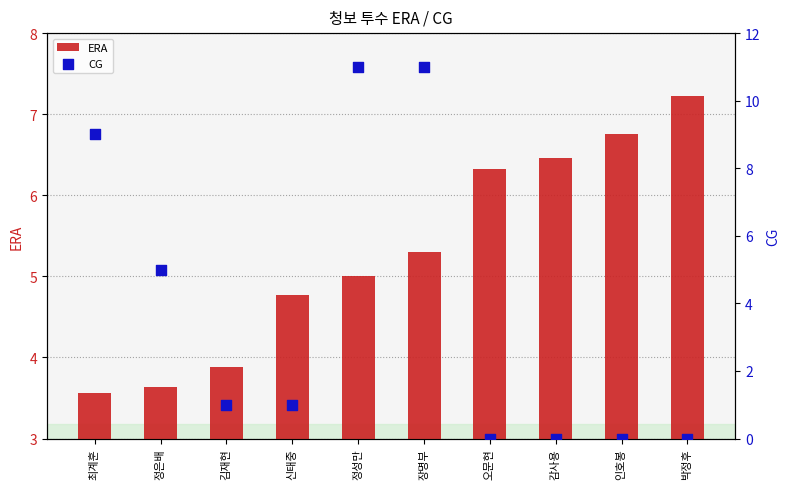

What are all the series names shown in the legend?

ERA, CG